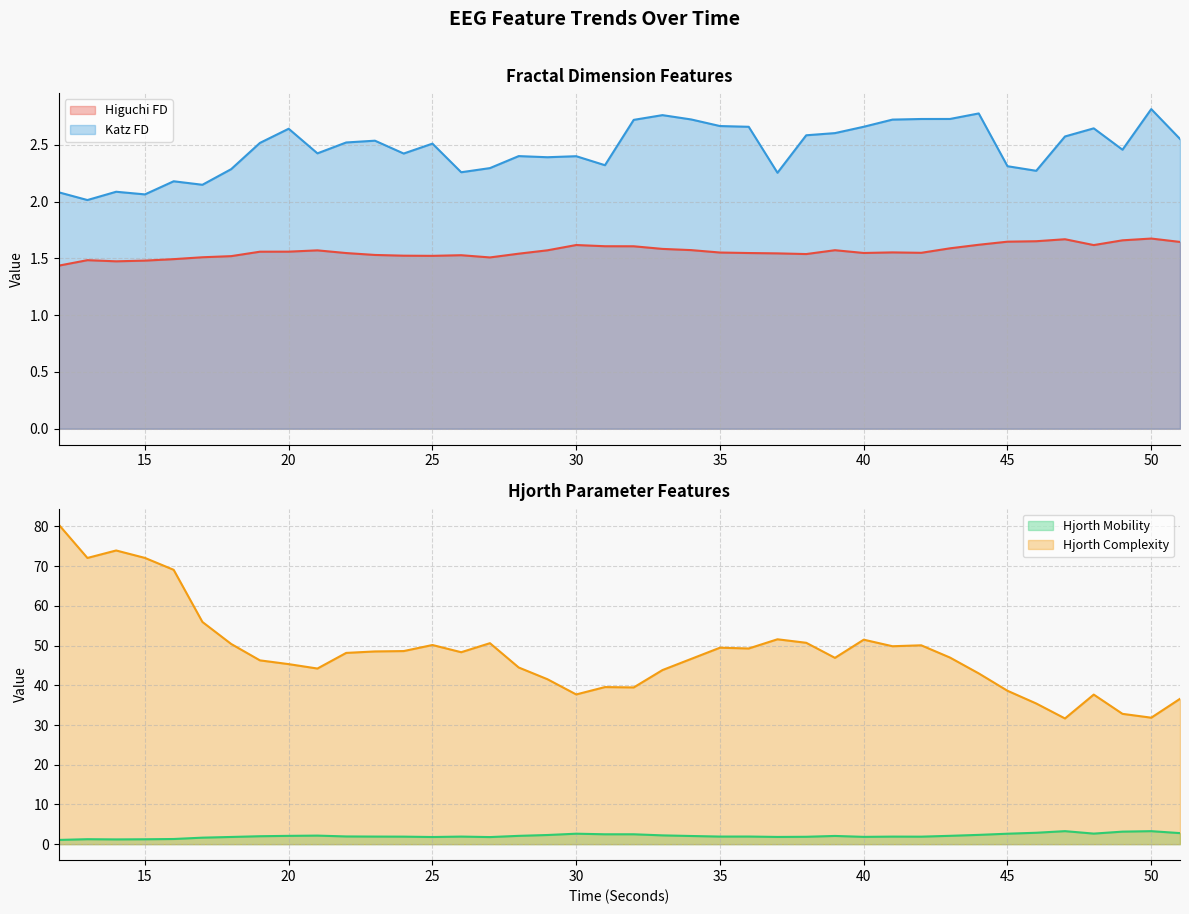

Where is the first local maximum for higuchi_fd_EEG?

13